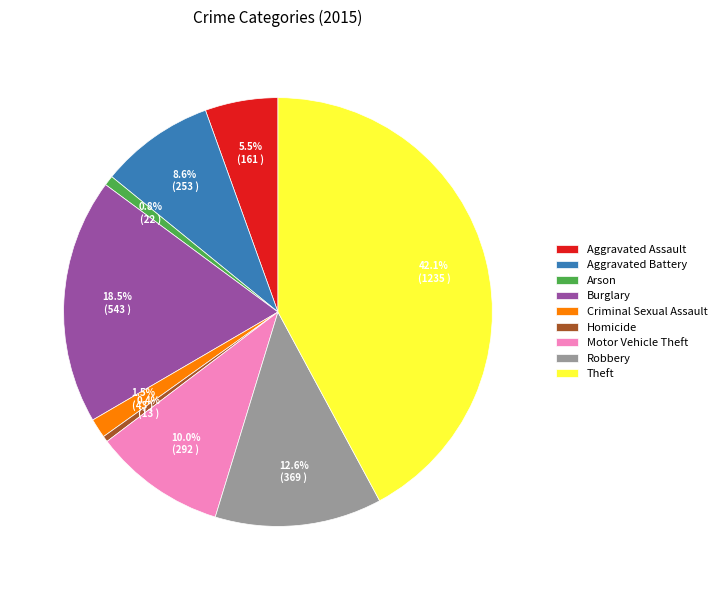

What percentage do Motor Vehicle Theft and Burglary together represent?

28.5%